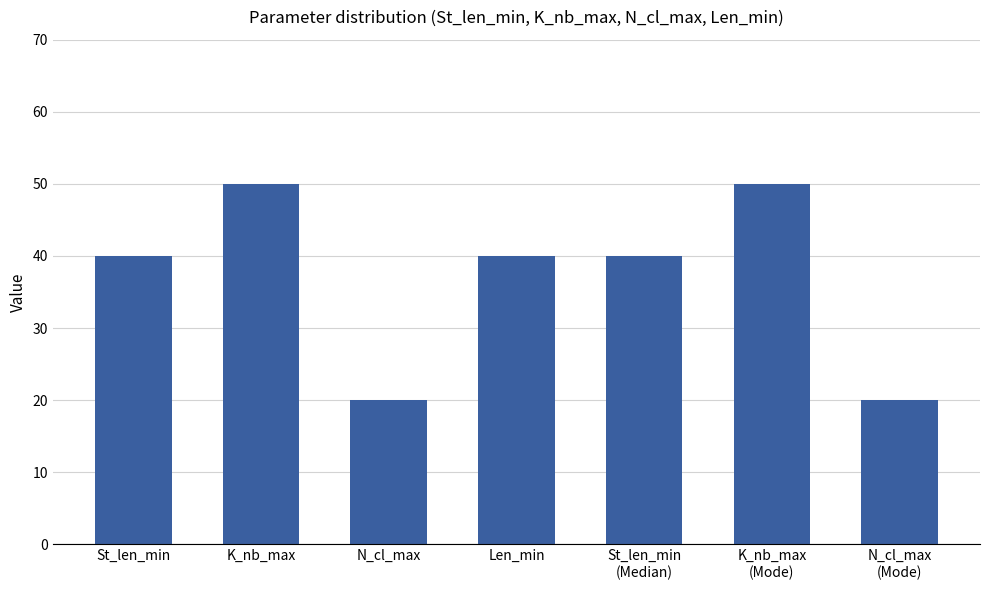

What is the ratio of the value at K_nb_max
(Mode) to the value at K_nb_max?

1.0